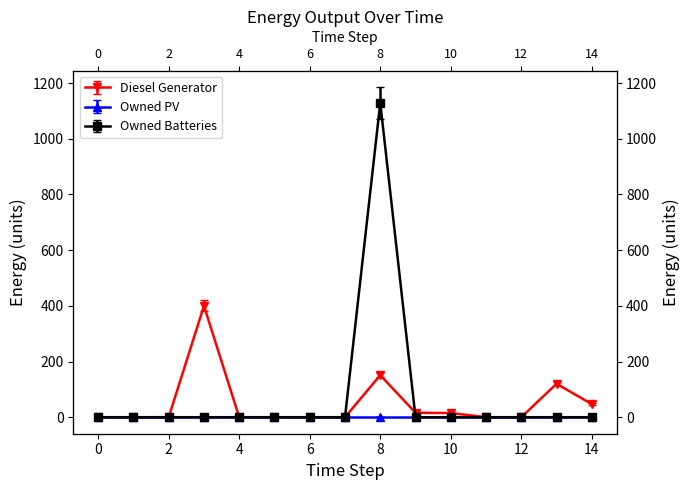

How many interior local valleys does the Diesel Generator series have?

1